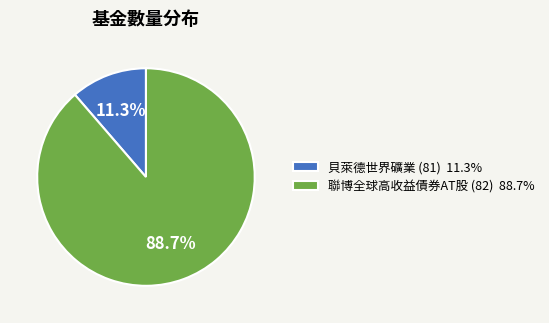

Which slice is the largest?

聯博全球高收益債券AT股 (82)